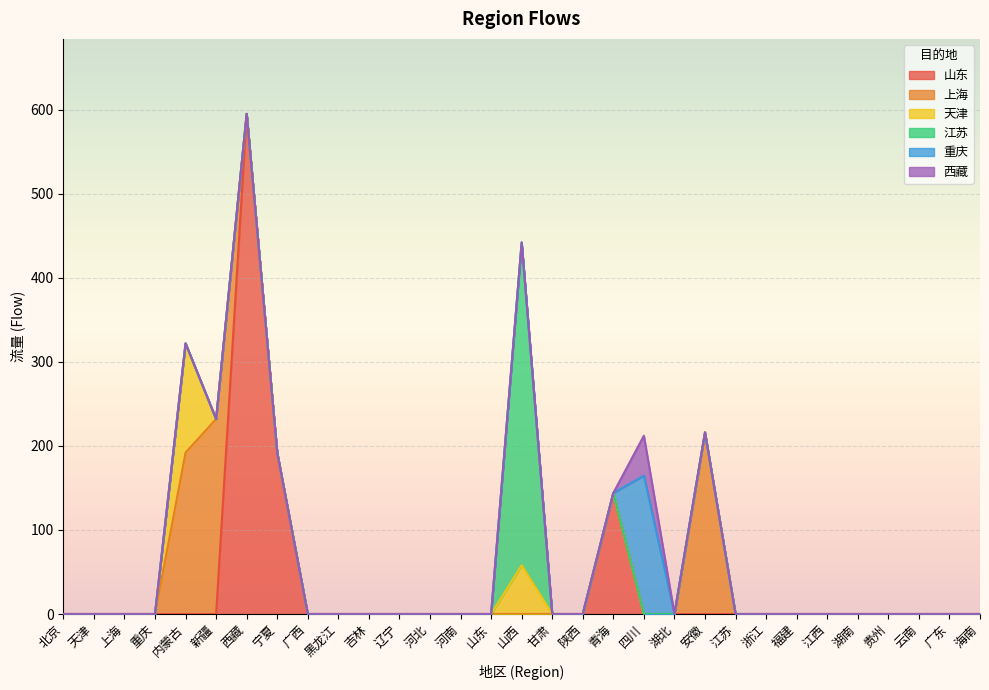

Between 浙江 and 广东, which series saw the biggest shift?

山东